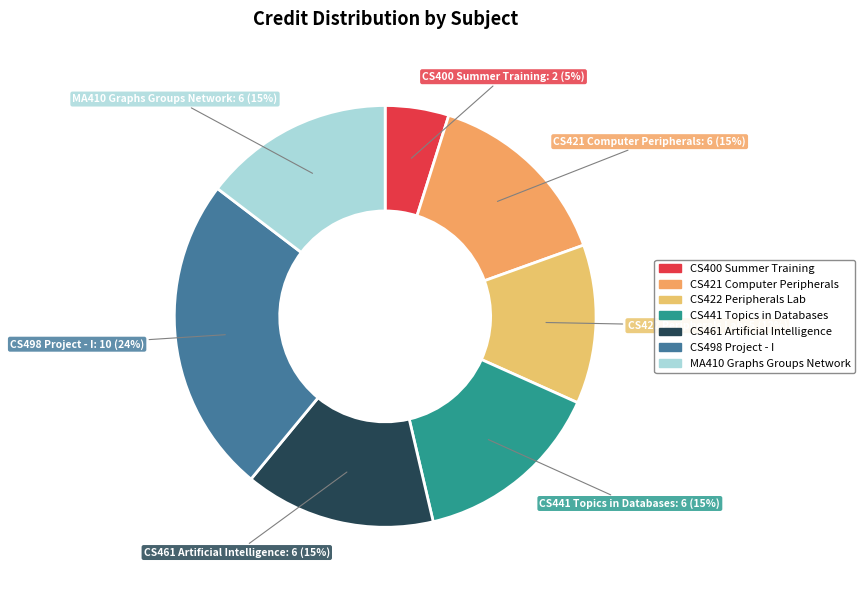

Approximately how many times larger is the value at CS441 Topics in Databases compared to CS422 Peripherals Lab?

1.2